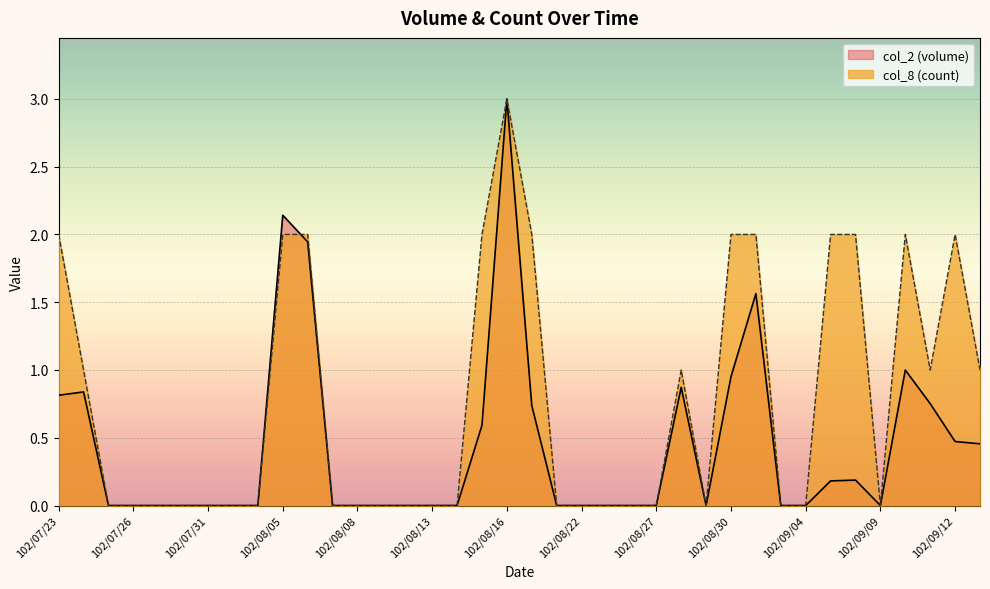

What is the average value of the col_8 series?

0.8